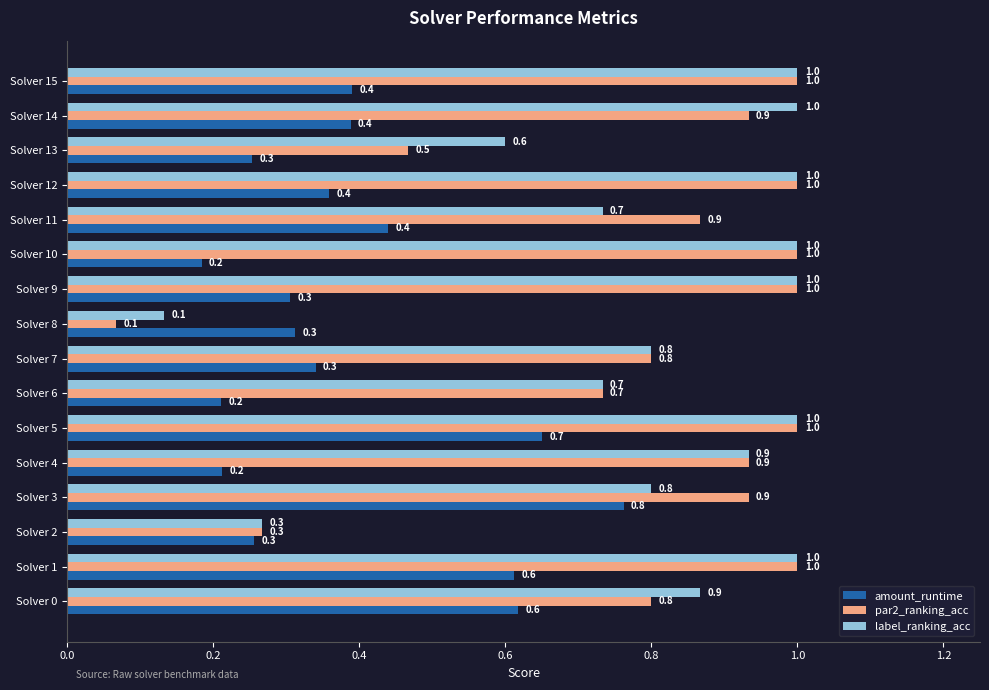

At Solver 14, list the series in order from largest to smallest.

label_ranking_acc, par2_ranking_acc, amount_runtime